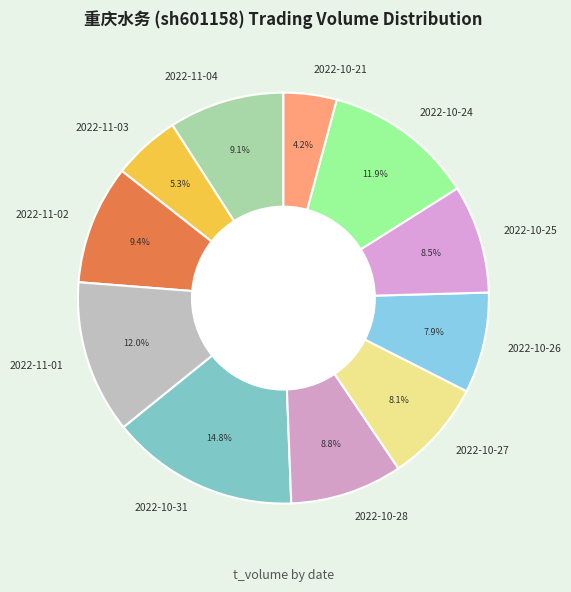

To the nearest percent, what percentage of the pie is 2022-10-27?

8%